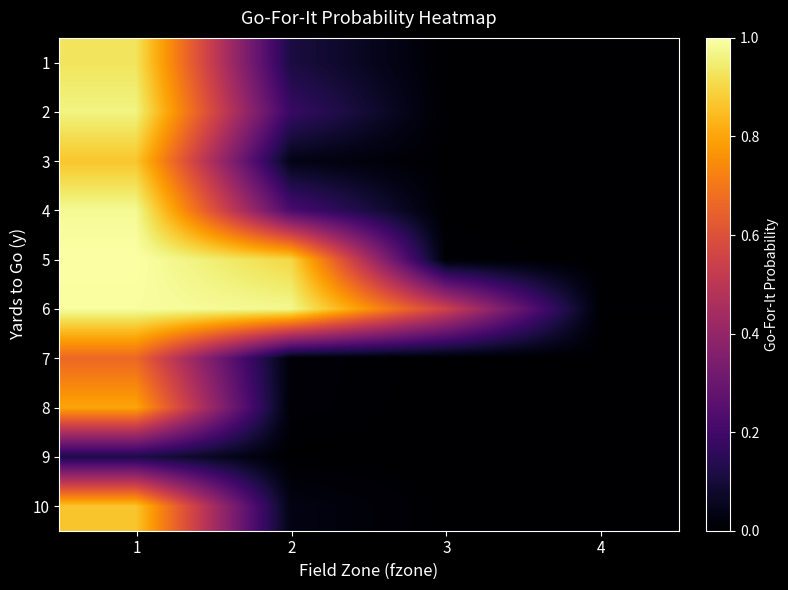

Reading left to right, list all the values displayed in this chart.

1: 1=0.9	2=0.1	3=0.0	4=0.0
2: 1=1.0	2=0.2	3=0.0	4=0.0
3: 1=0.9	2=0.0	3=0.0	4=0.0
4: 1=1.0	2=0.2	3=0.0	4=0.0
5: 1=1.0	2=0.9	3=0.0	4=0.0
6: 1=1.0	2=1.0	3=0.5	4=0.0
7: 1=0.7	2=0.0	3=0.0	4=0.0
8: 1=0.8	2=0.0	3=0.0	4=0.0
9: 1=0.1	2=0.0	3=0.0	4=0.0
10: 1=0.9	2=0.0	3=0.0	4=0.0